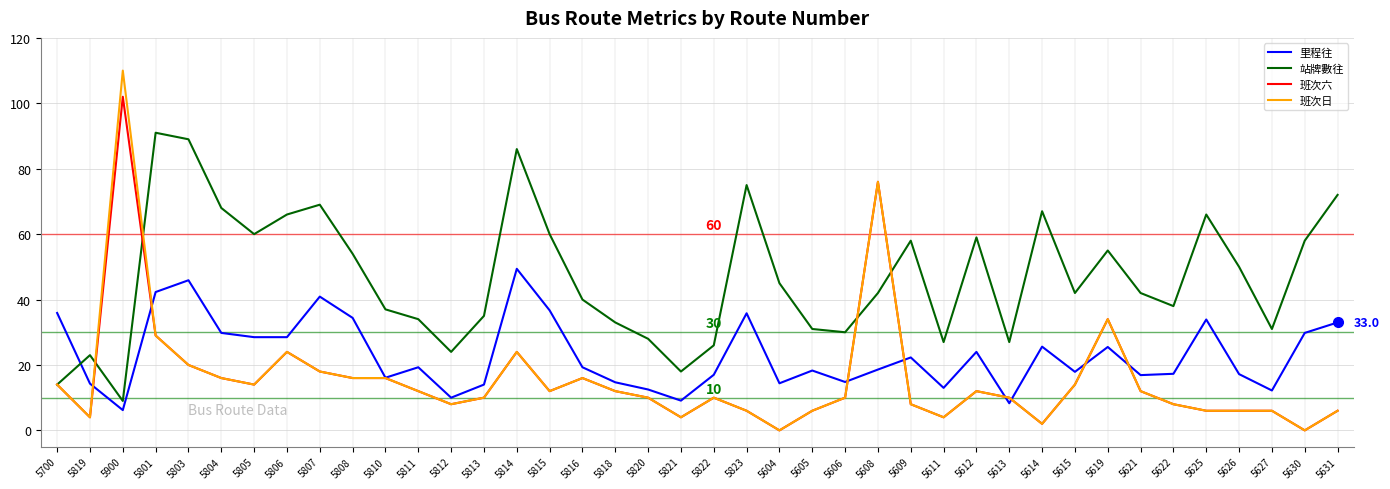

Which series changed the most between 5813 and 5621?

站牌數往